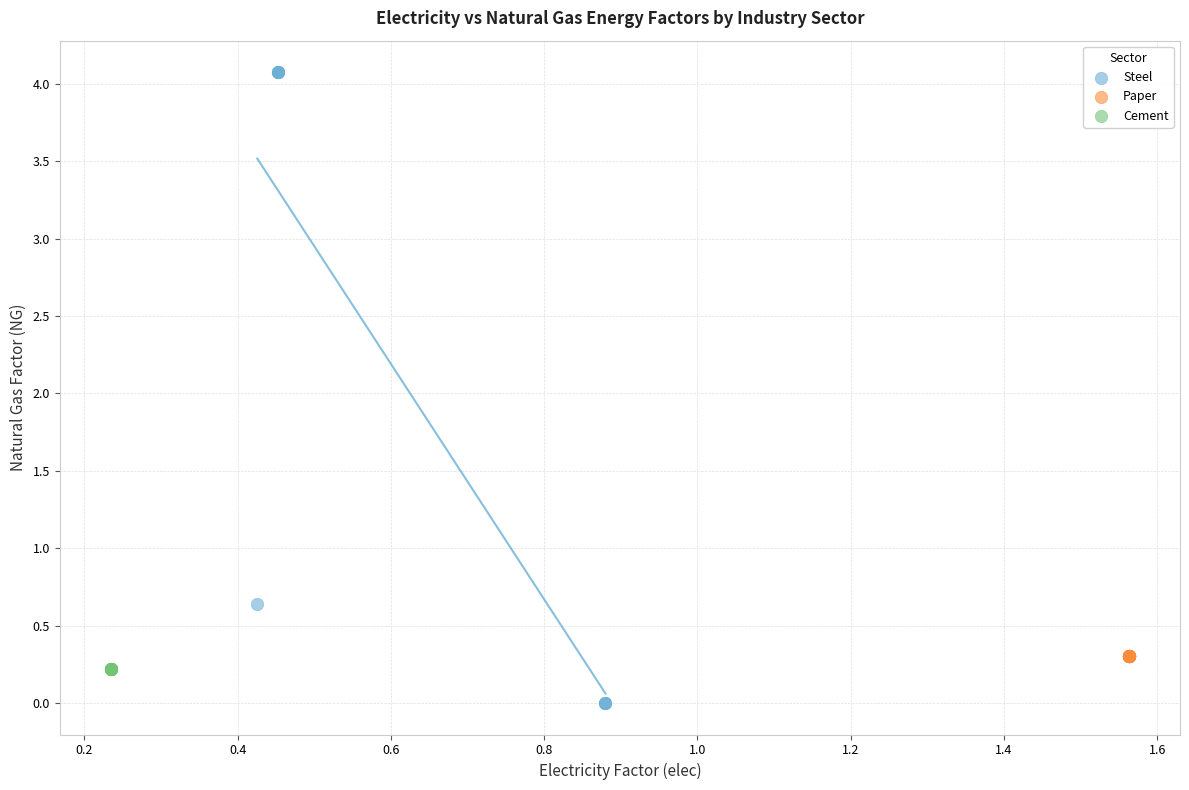

Which series contains the highest Y value?

Steel